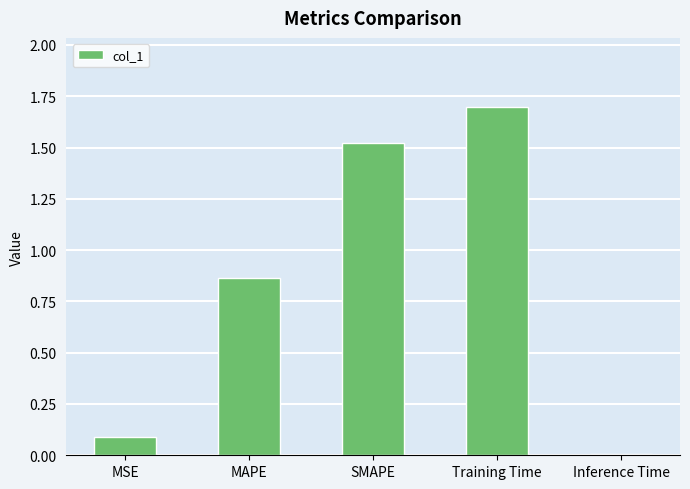

Are the bars horizontal?

No